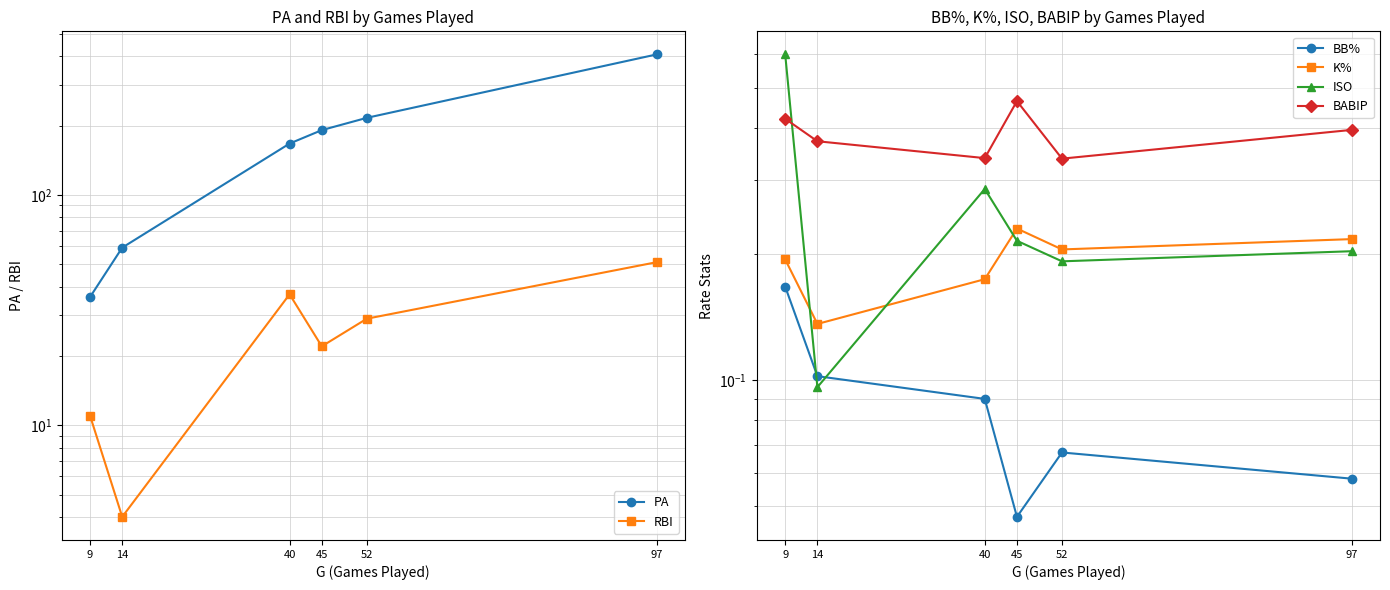

What is the difference between the second highest and minimum values in the BB% series?

0.1